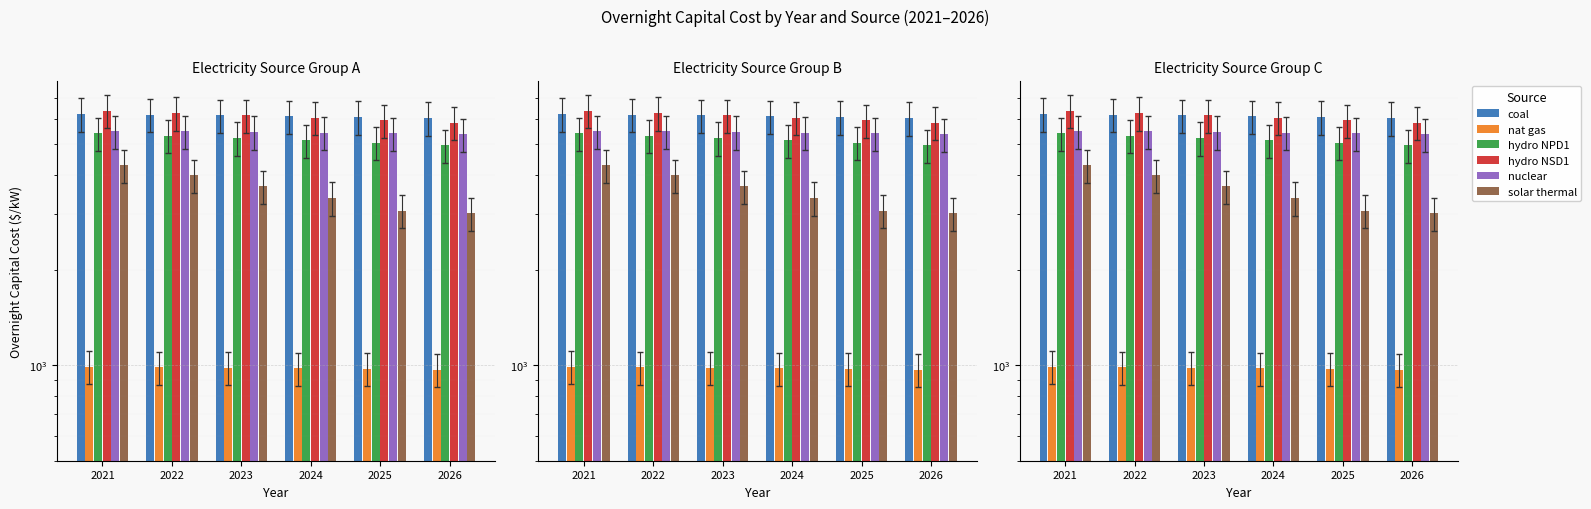

Is it true that hydro NSD1 equals 6367.9 at 2021?

True